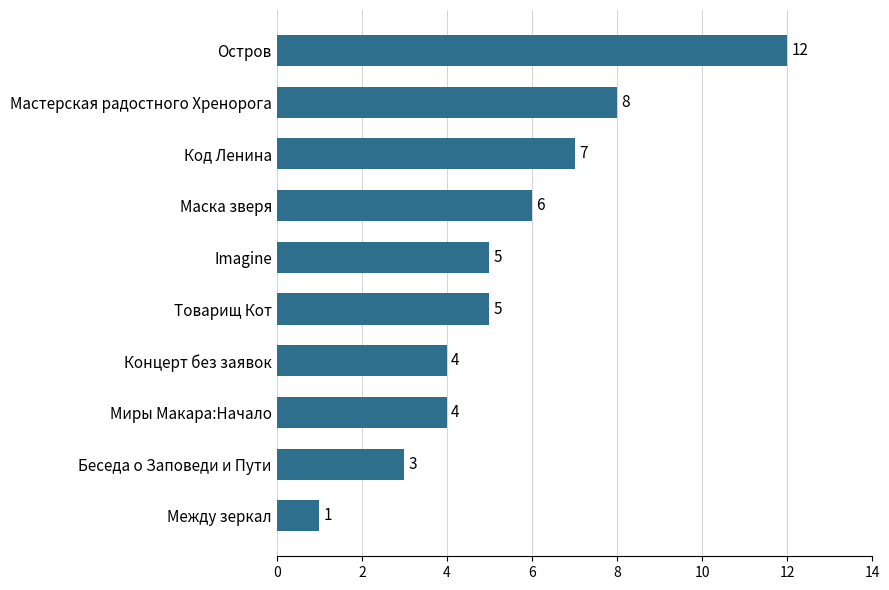

The value at Миры Макара:Начало is 4. True or false?

True